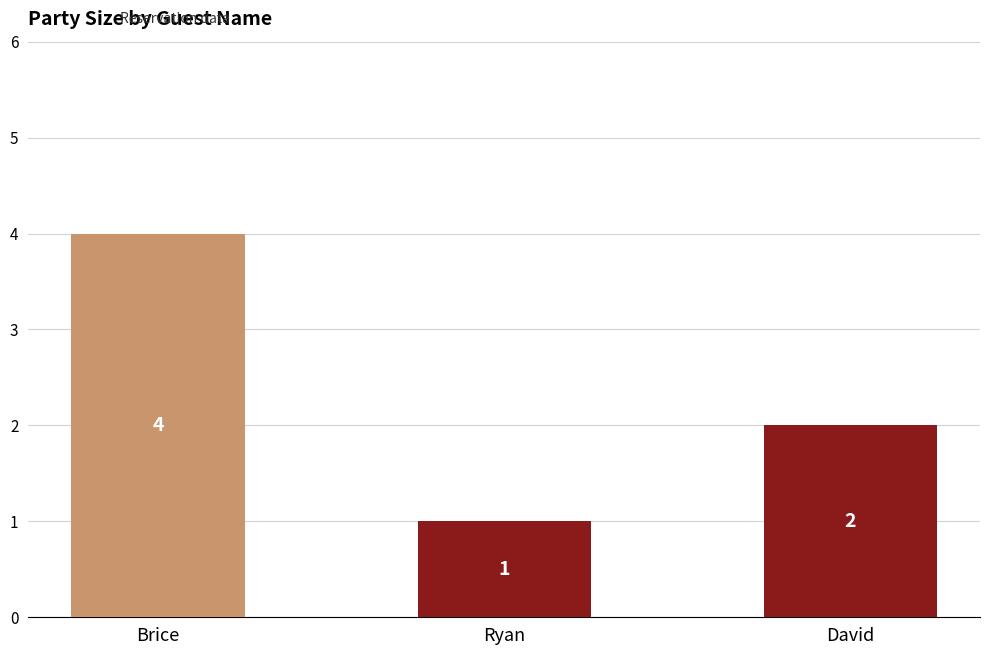

Between David and Brice, which is larger?

Brice